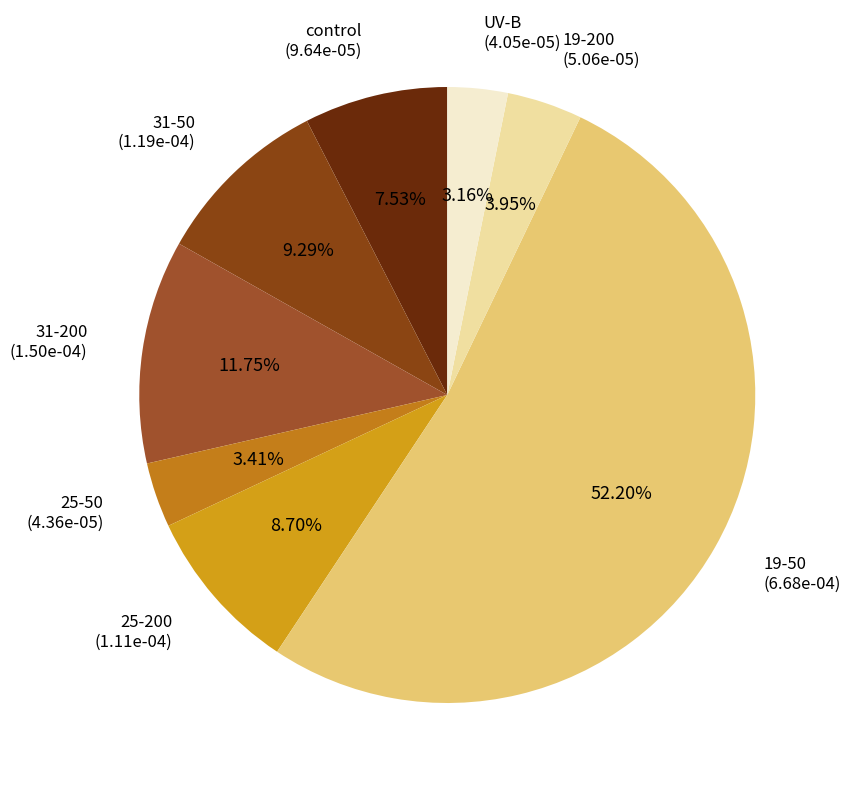

How many segments does this pie chart have?

8